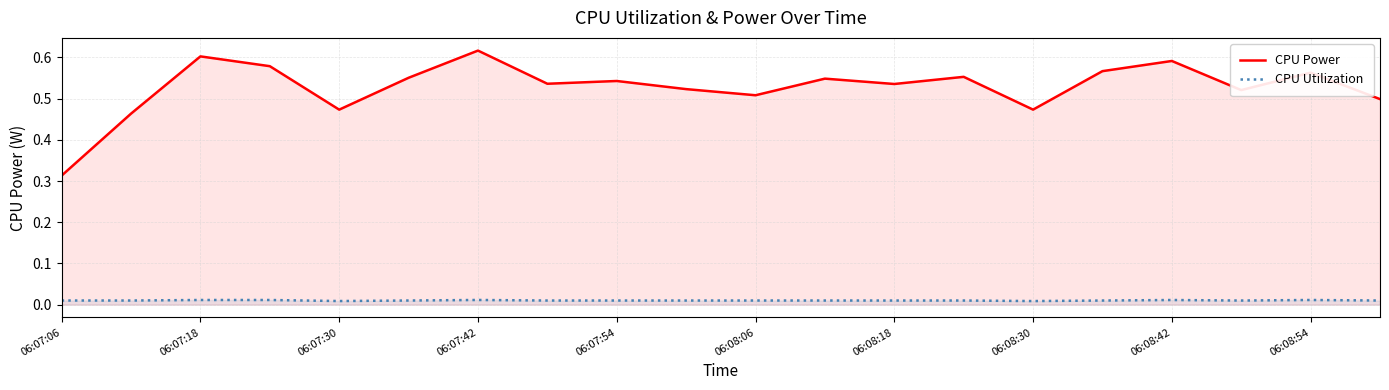

Which series has the largest total across all categories?

CPU Power